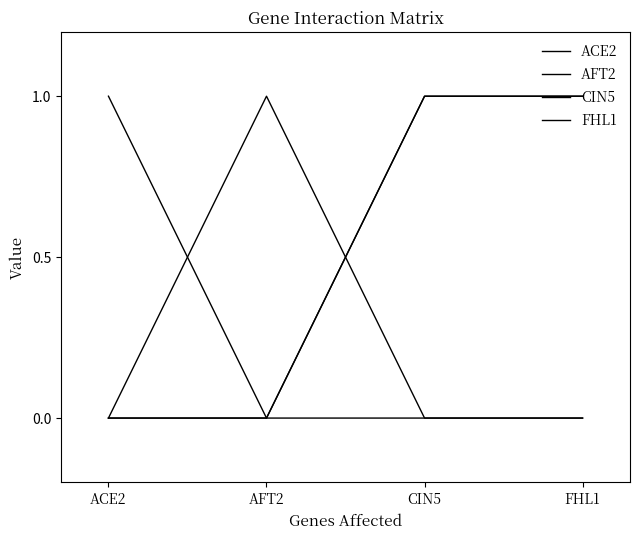

Where is the first local maximum for AFT2?

AFT2